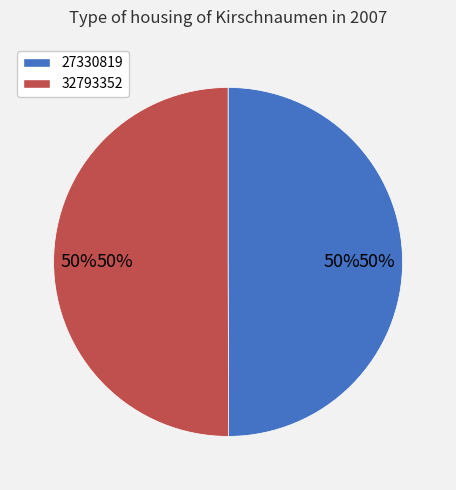

Rank the categories by value from highest to lowest.

32793352, 27330819